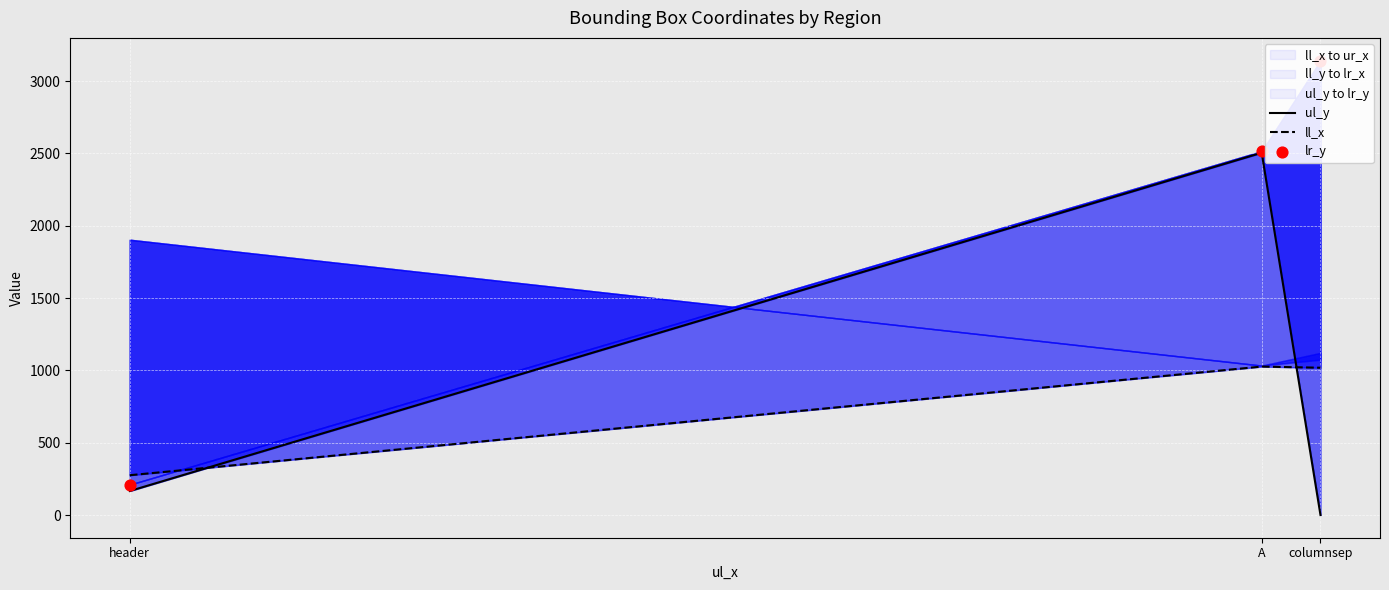

What is the total value across all series at header?

651